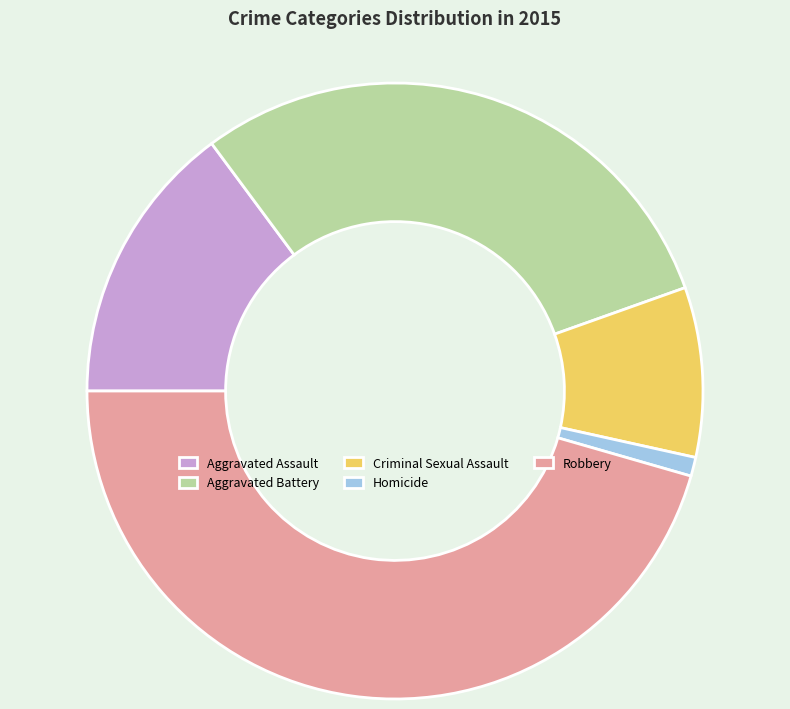

Rank the categories by value from lowest to highest.

Homicide, Criminal Sexual Assault, Aggravated Assault, Aggravated Battery, Robbery